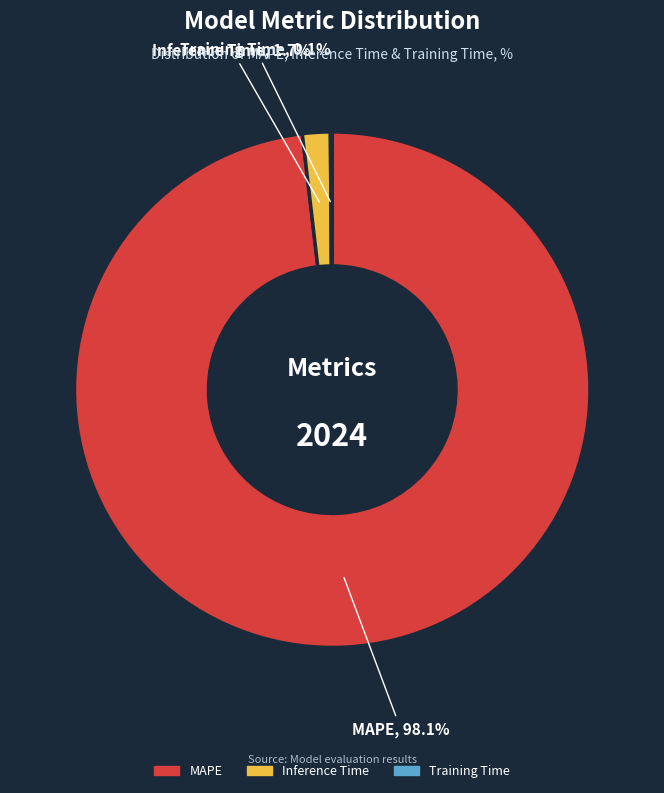

Combined, what portion of the pie is MAPE and Inference Time?

99.9%